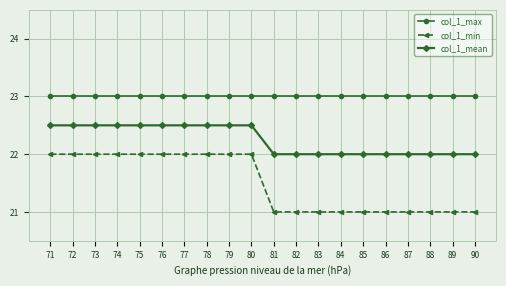

Rank the series at 81 from highest to lowest value.

col_1_max, col_1_mean, col_1_min